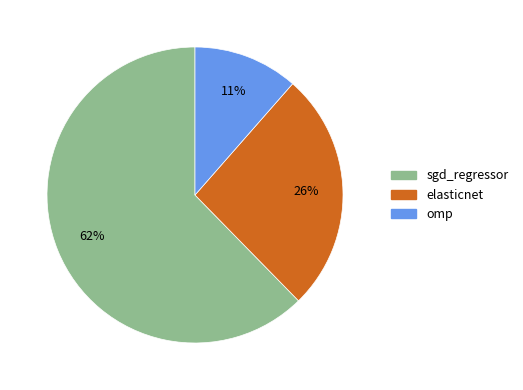

To the nearest percent, what is the average slice percentage?

33%